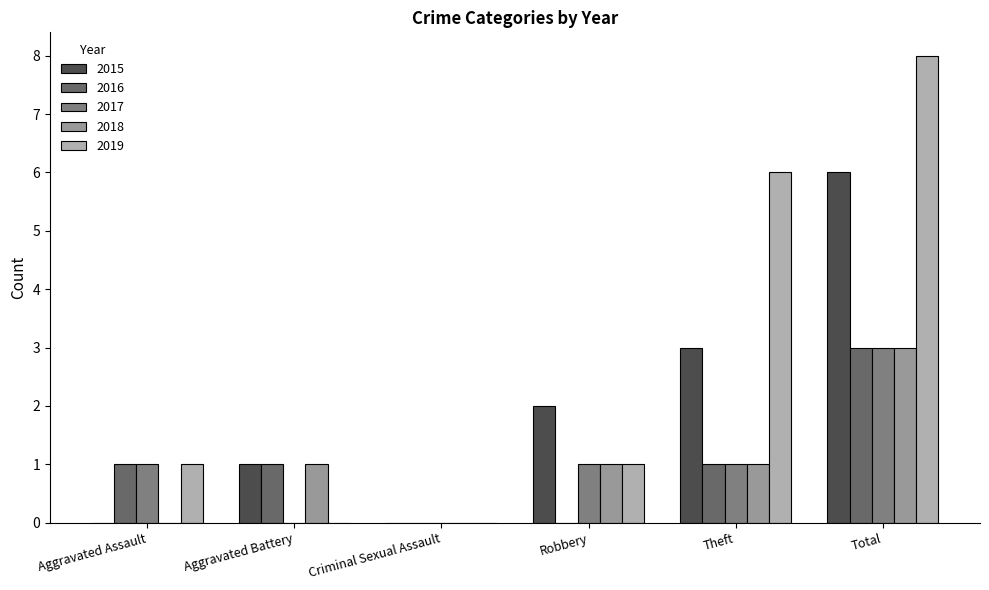

What is the maximum value for 2016?

3